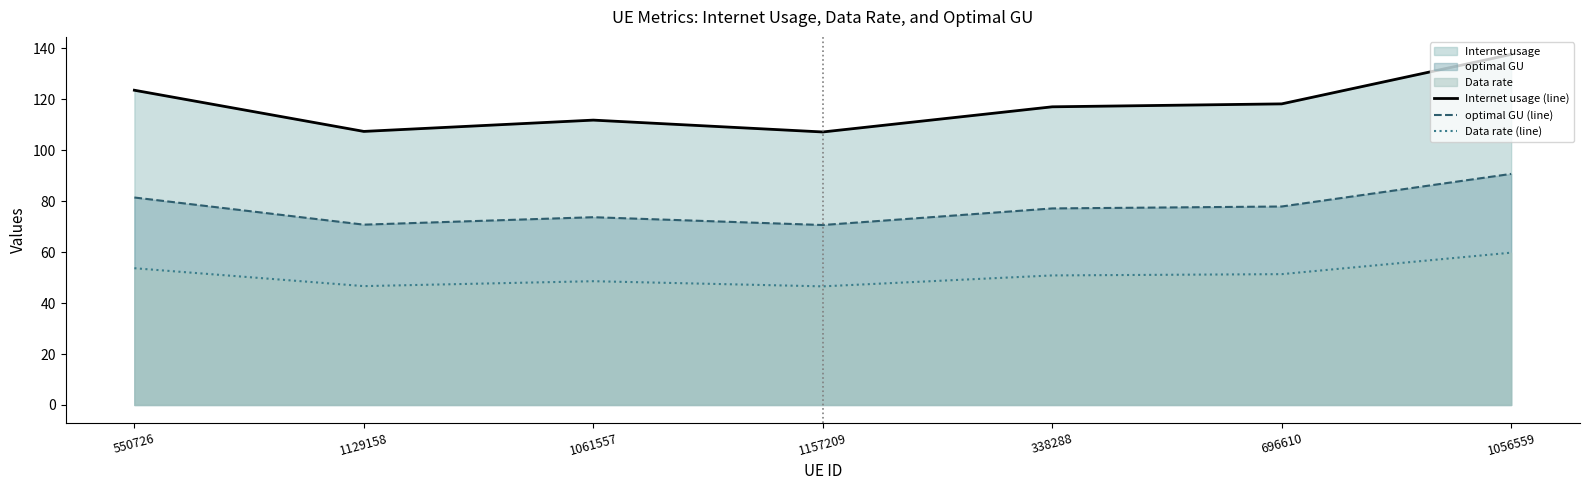

Rank the series by their maximum value, from highest to lowest.

Internet usage (line), optimal GU (line), Data rate (line)